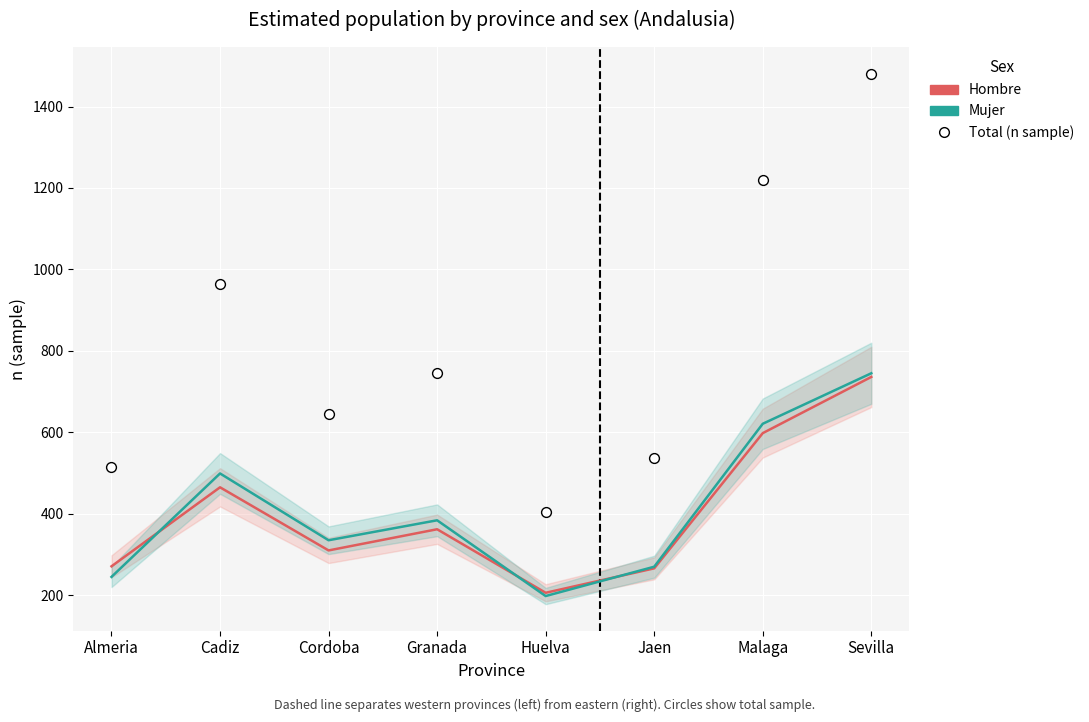

What are all the series names shown in the legend?

Hombre, Mujer, Total (n sample)